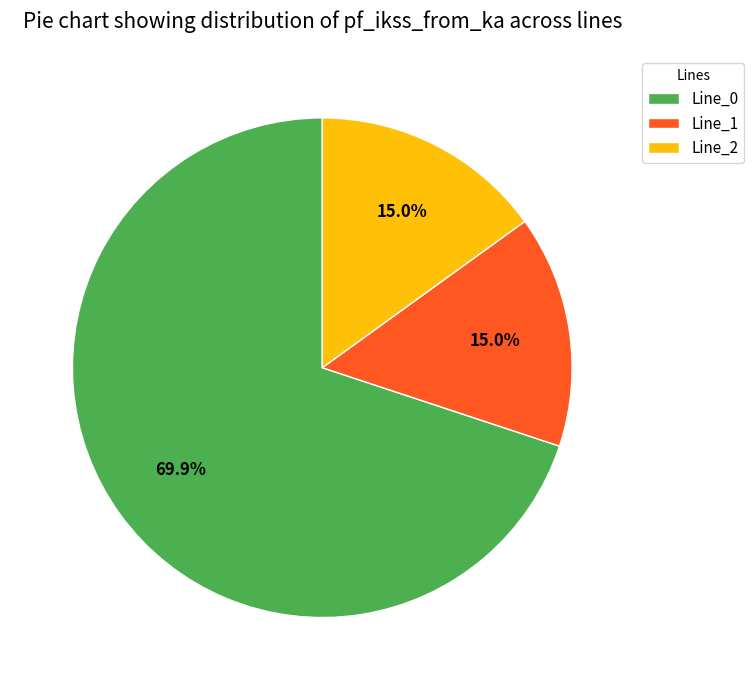

What percentage is NOT represented by Line_1?

85.0%